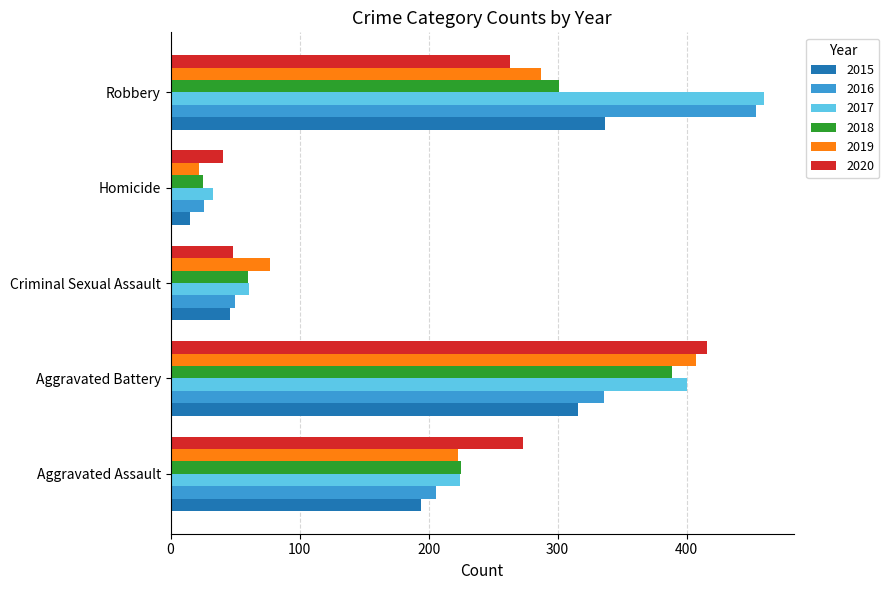

How many distinct data groups are displayed?

6